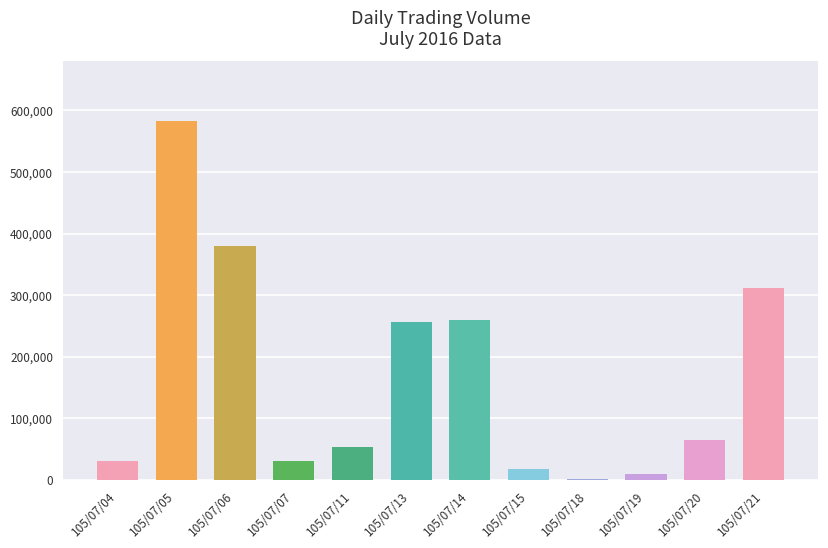

Which category has the highest value across all series?

105/07/05